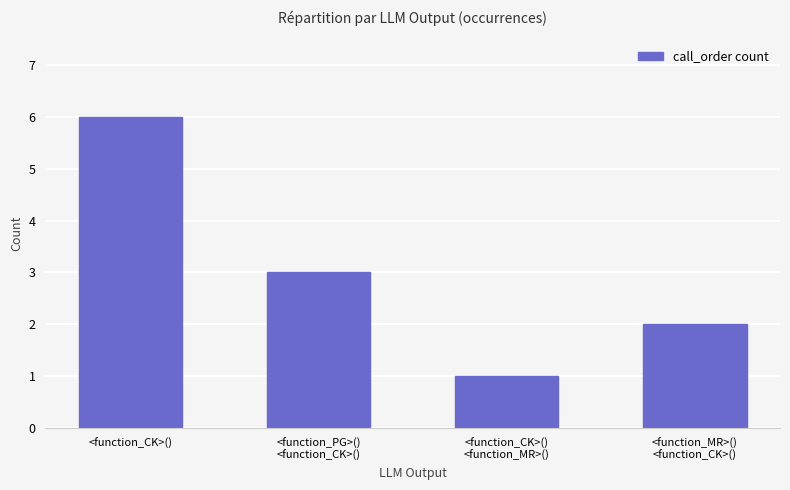

Where does the data first go above 3?

<function_CK>()